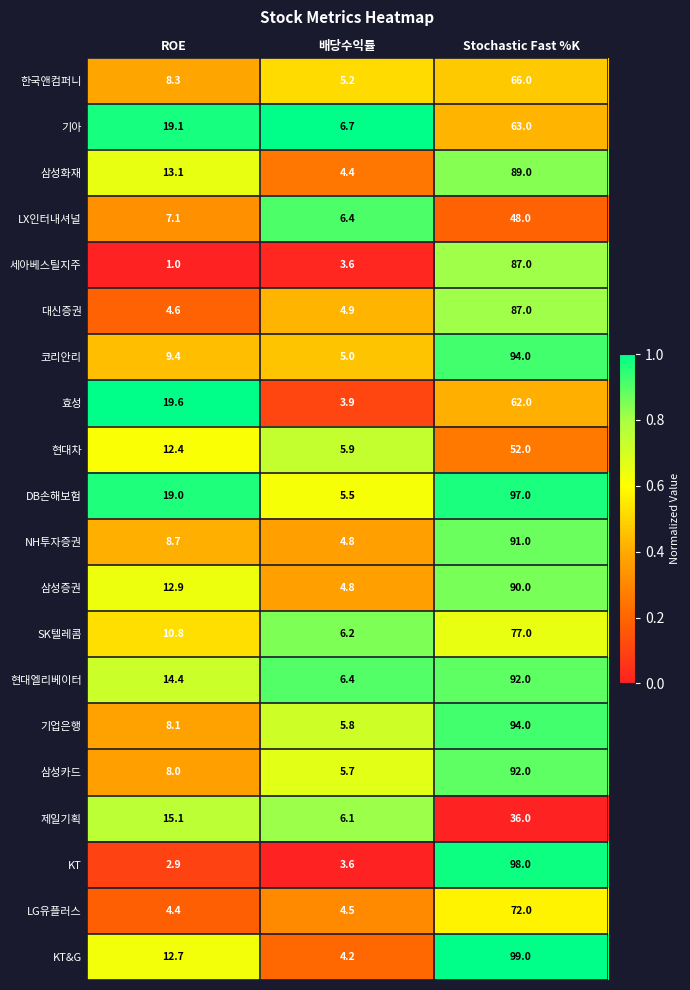

True or false: 기업은행 has a value of 8.1 at ROE.

True